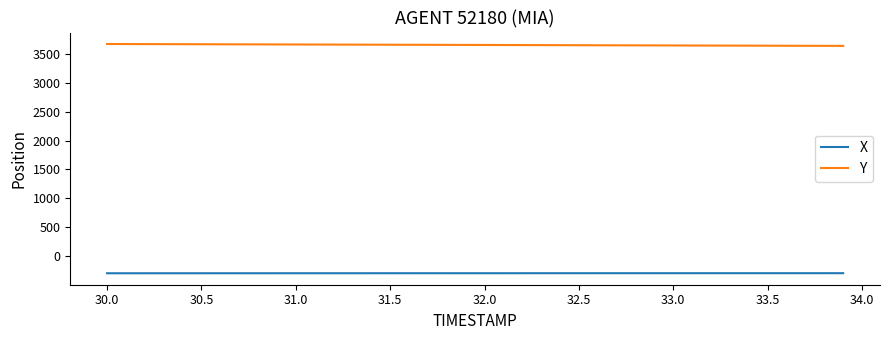

Which series has the largest total across all categories?

Y